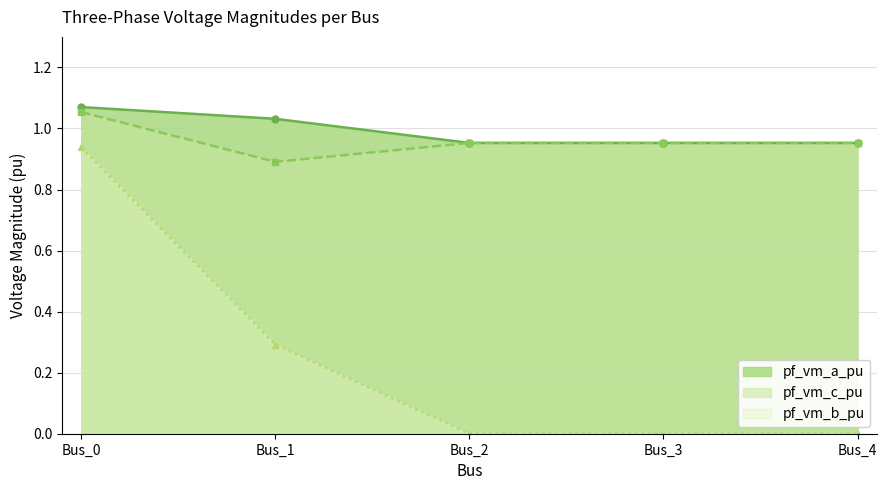

Is the value of pf_vm_b_pu at Bus_3 greater than the value of pf_vm_a_pu at Bus_1?

No